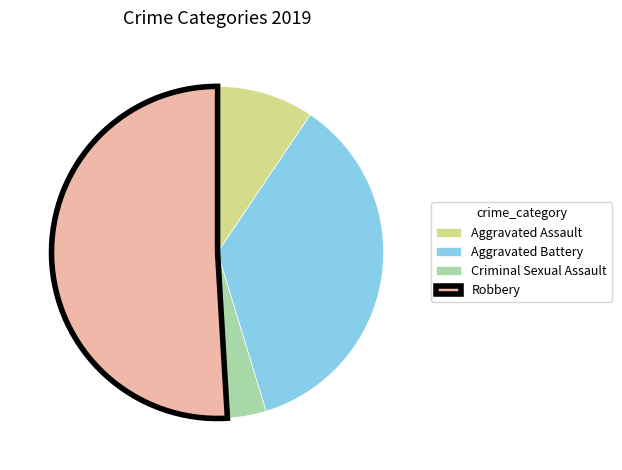

Is Robbery the majority of the pie?

Yes